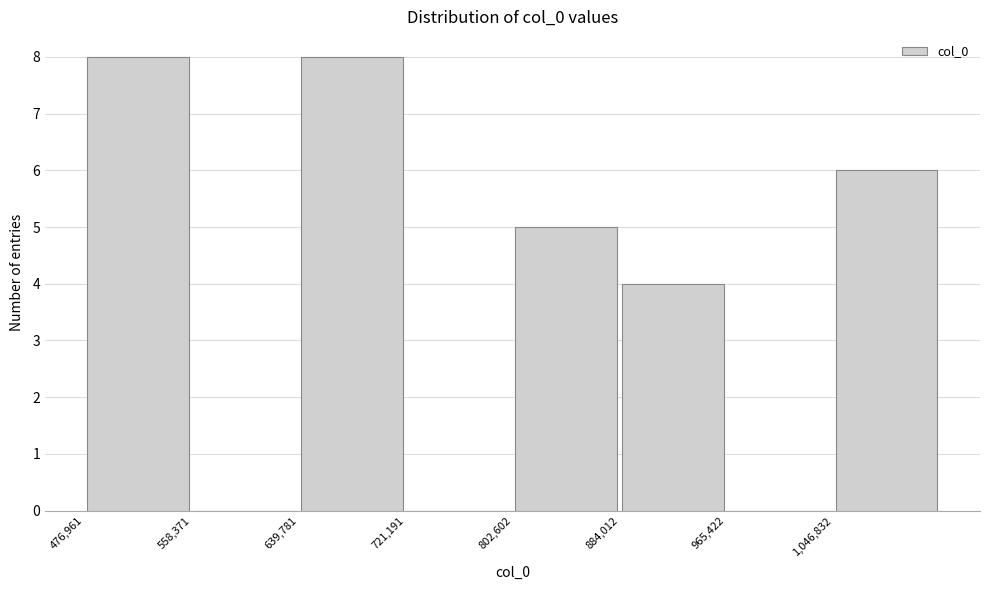

Reading left to right, list every bar in this chart as the range it spans on the x-axis followed by its height. Neither the bar edges nor the heights are printed on the chart, so give them approximately, as read against the axes.

480000 to 560000: 8
560000 to 640000: 0
640000 to 720000: 8
720000 to 800000: 0
800000 to 880000: 5
880000 to 970000: 4
970000 to 1050000: 0
1050000 to 1130000: 6